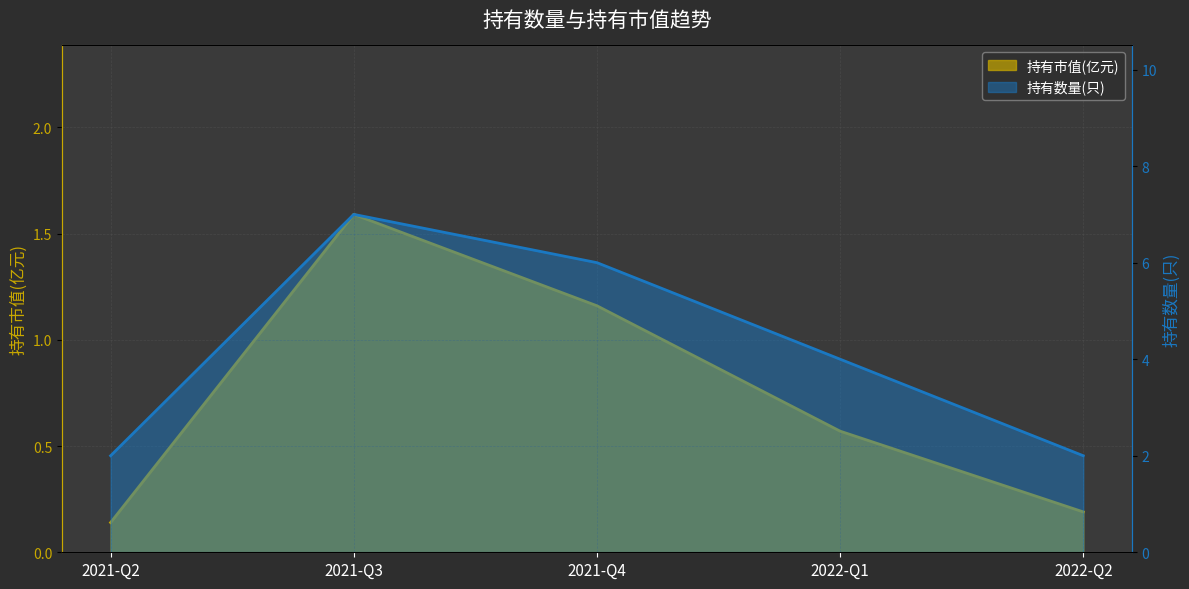

List the series in order of their peak value, highest first.

持有数量(只), 持有市值(亿元)